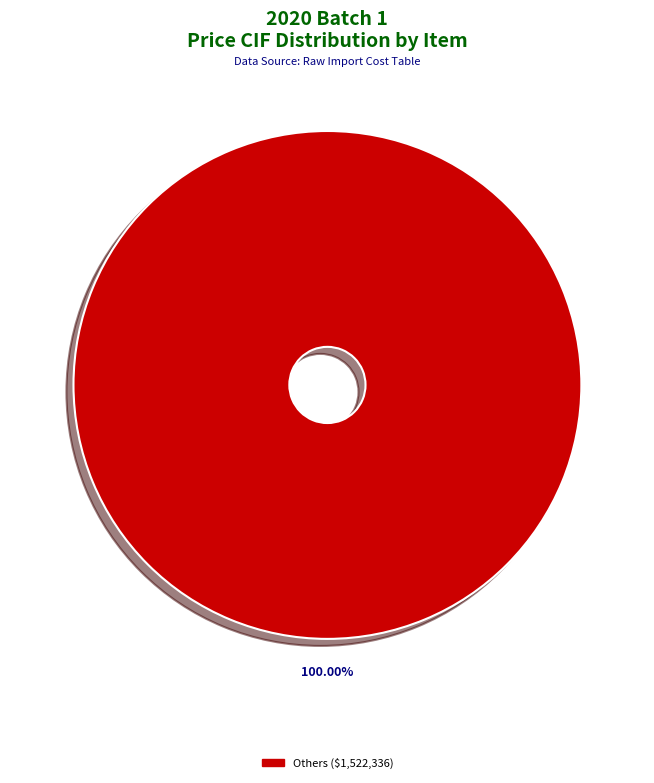

Is there any slice that represents more than half of the pie?

Yes